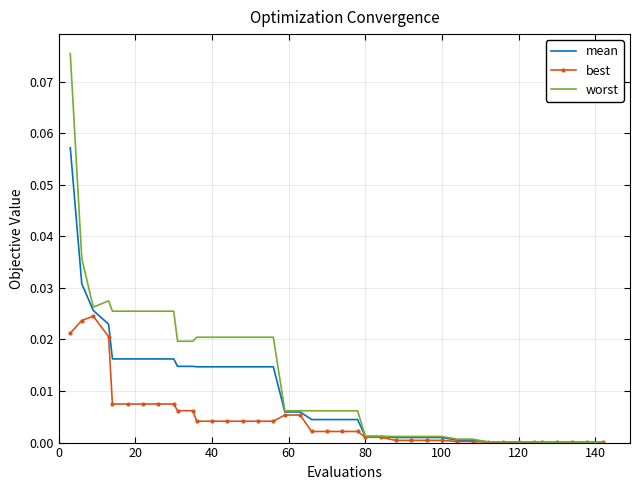

Rank the series by their maximum value, from highest to lowest.

worst, mean, best